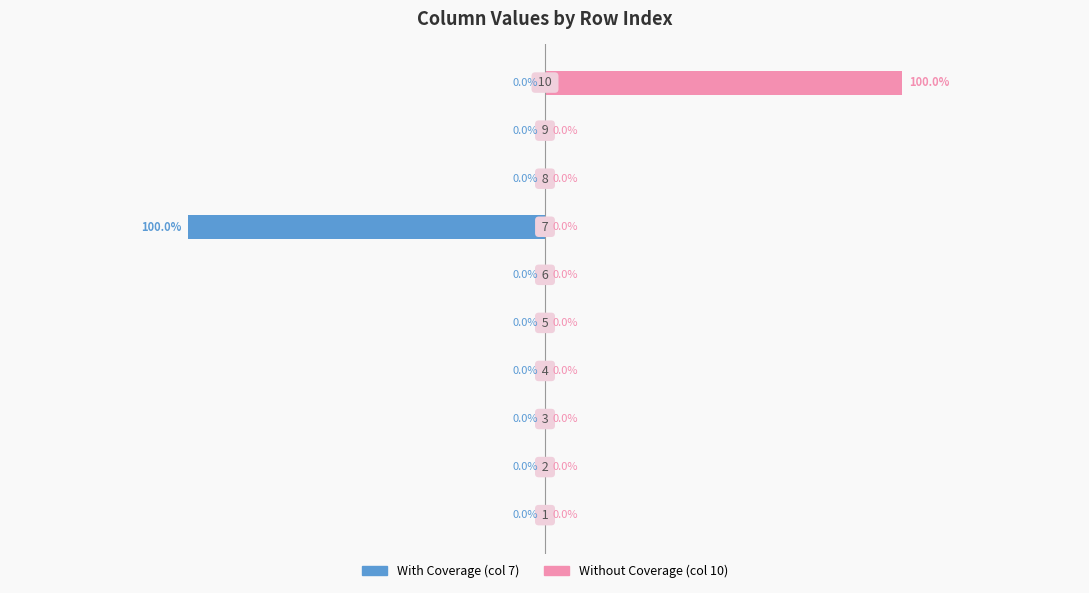

How many values in the Without Coverage (col 10) series exceed 0?

1